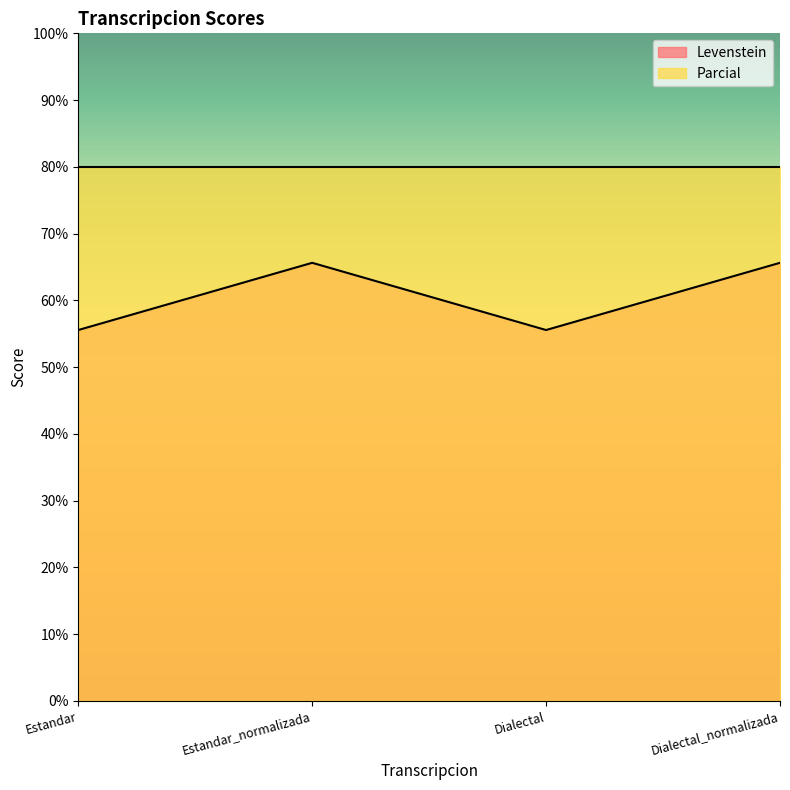

What is the smallest value displayed?

55.6